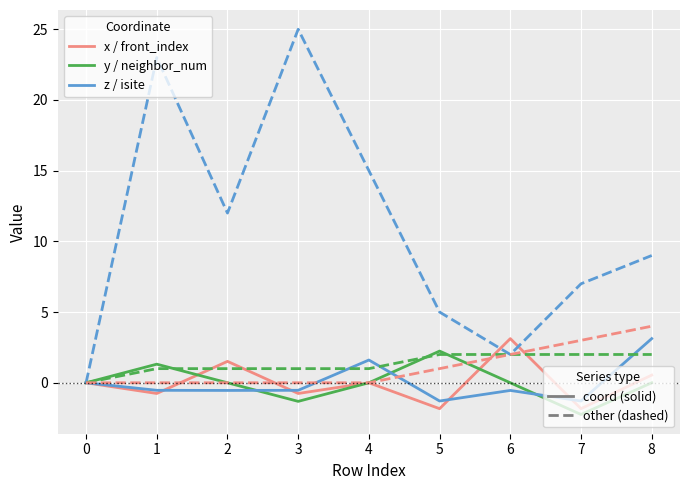

What is the total value across all series at 5?

7.1